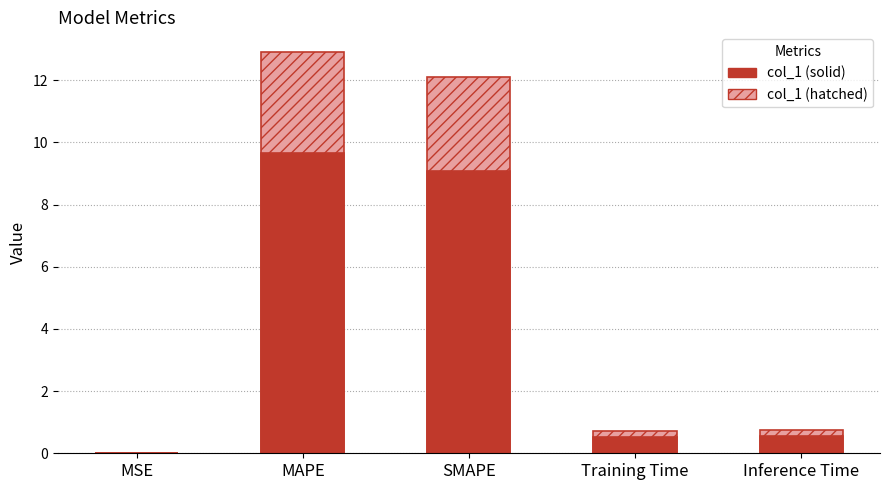

What is the difference between the maximum and second lowest values?

9.1